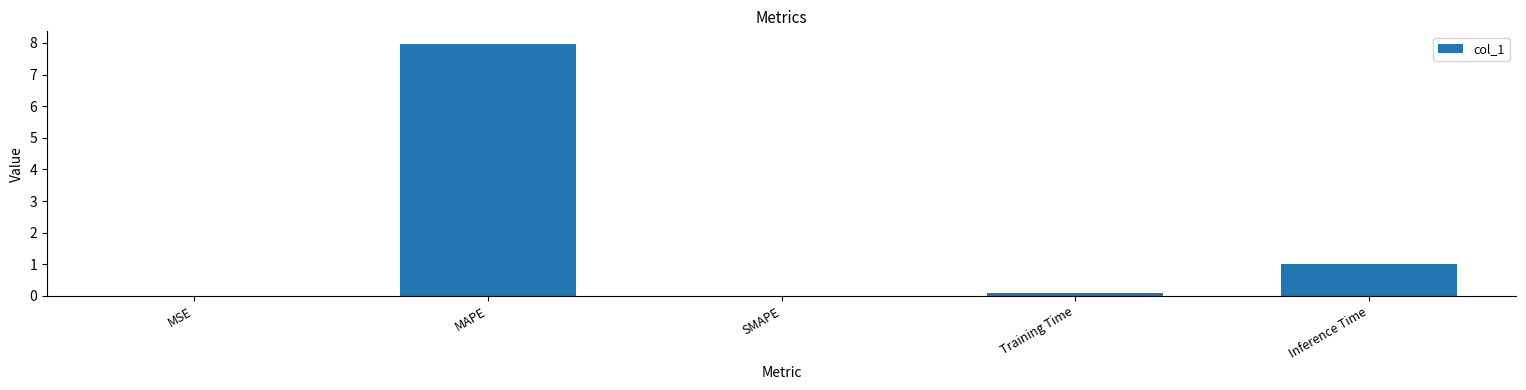

Which has a higher value, SMAPE or Training Time?

Training Time